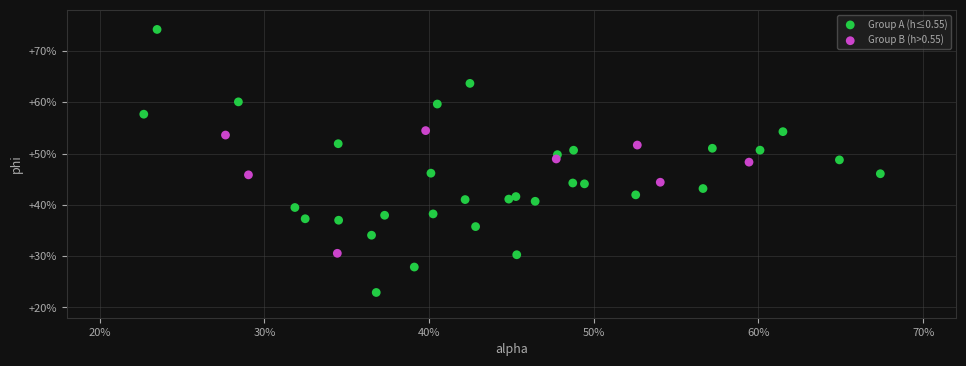

Which series reaches the minimum Y coordinate?

Group A (h≤0.55)